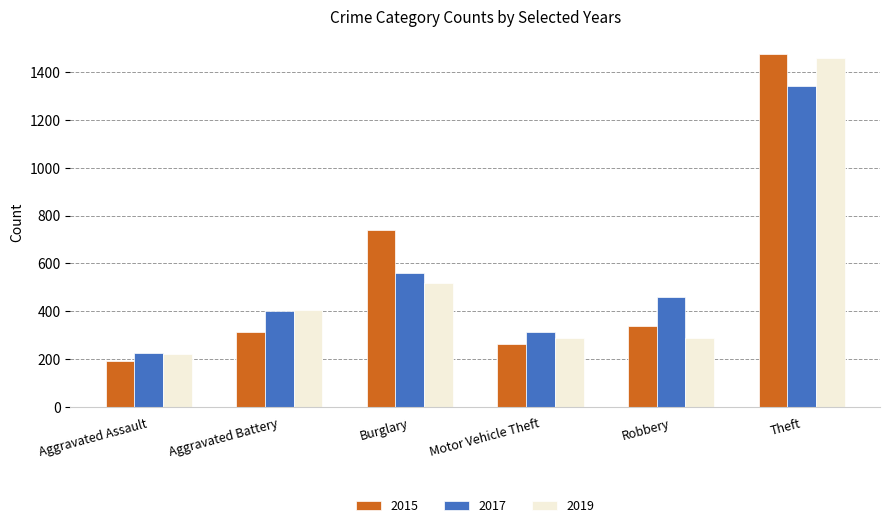

Count the number of categories in the chart.

6